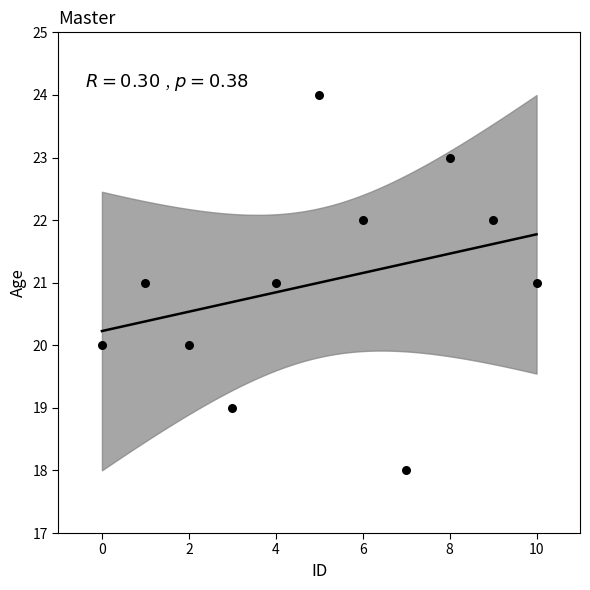

What is the range of Y values (max minus min)?

6